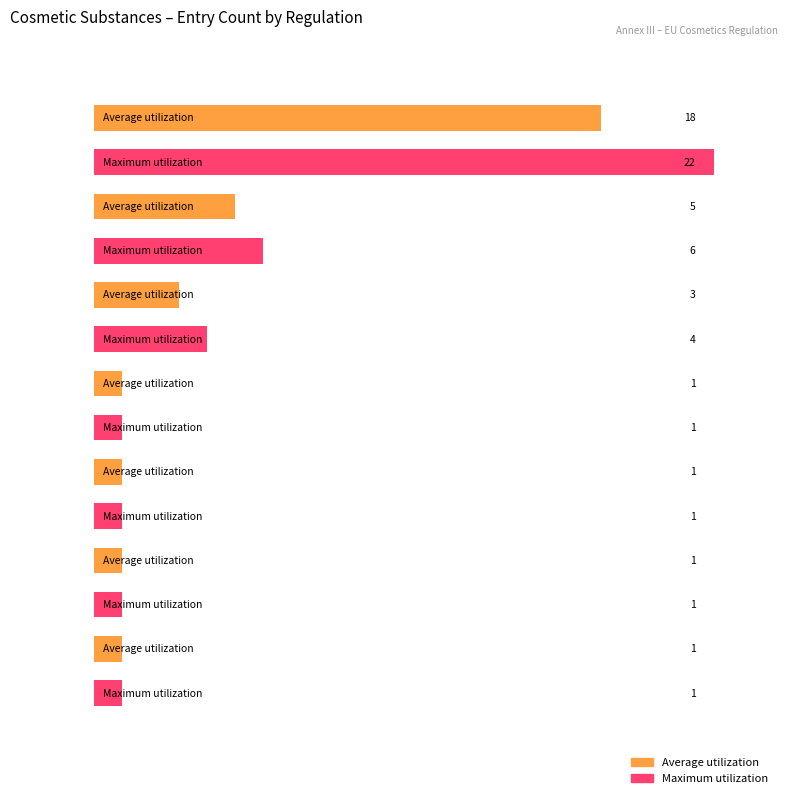

At how many categories does at least one series exceed 20?

1